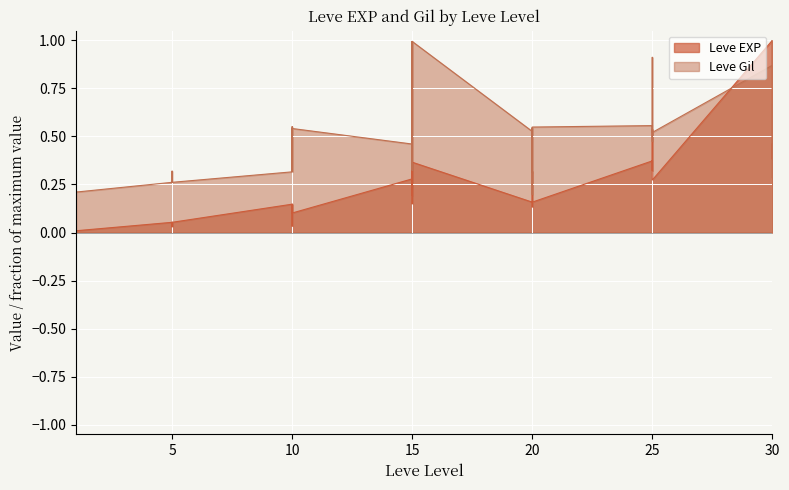

The Leve Gil series shows 0.4 at 5. True or false?

False